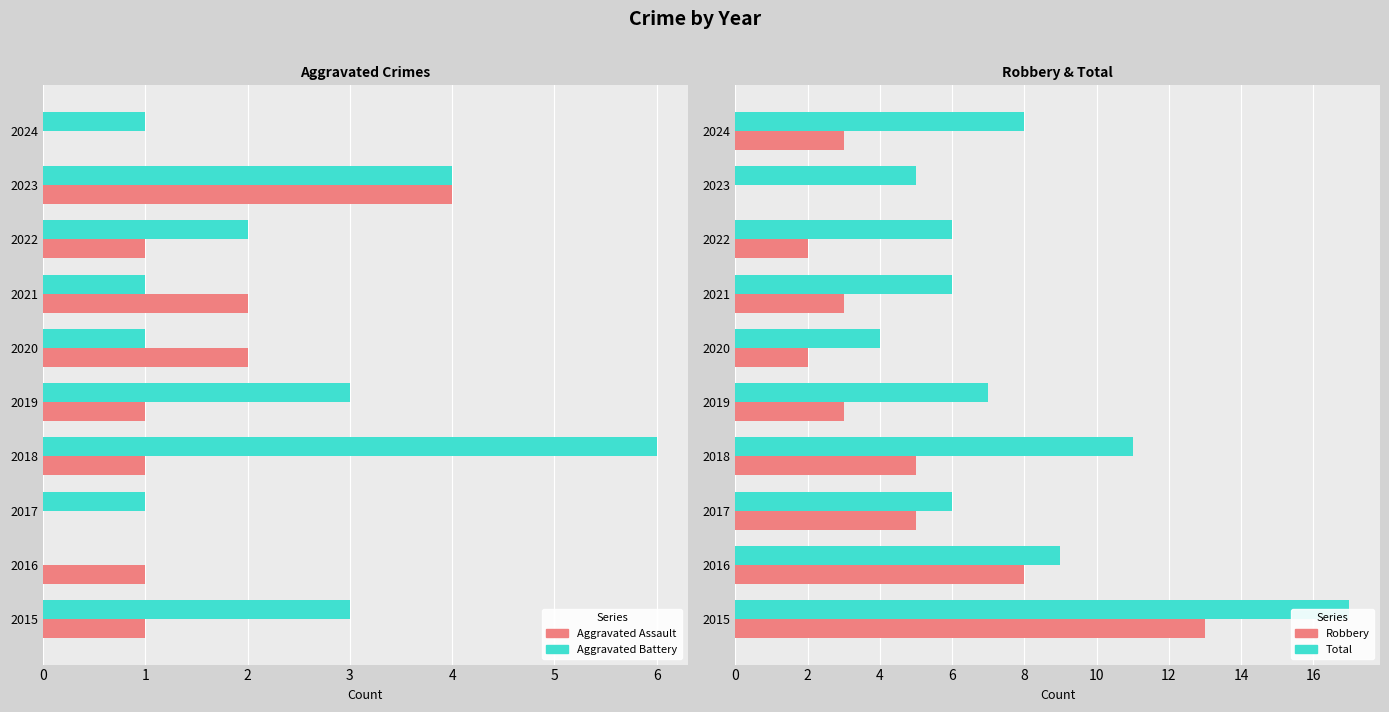

True or false: Aggravated Battery has a value of 3 at 2015.

True